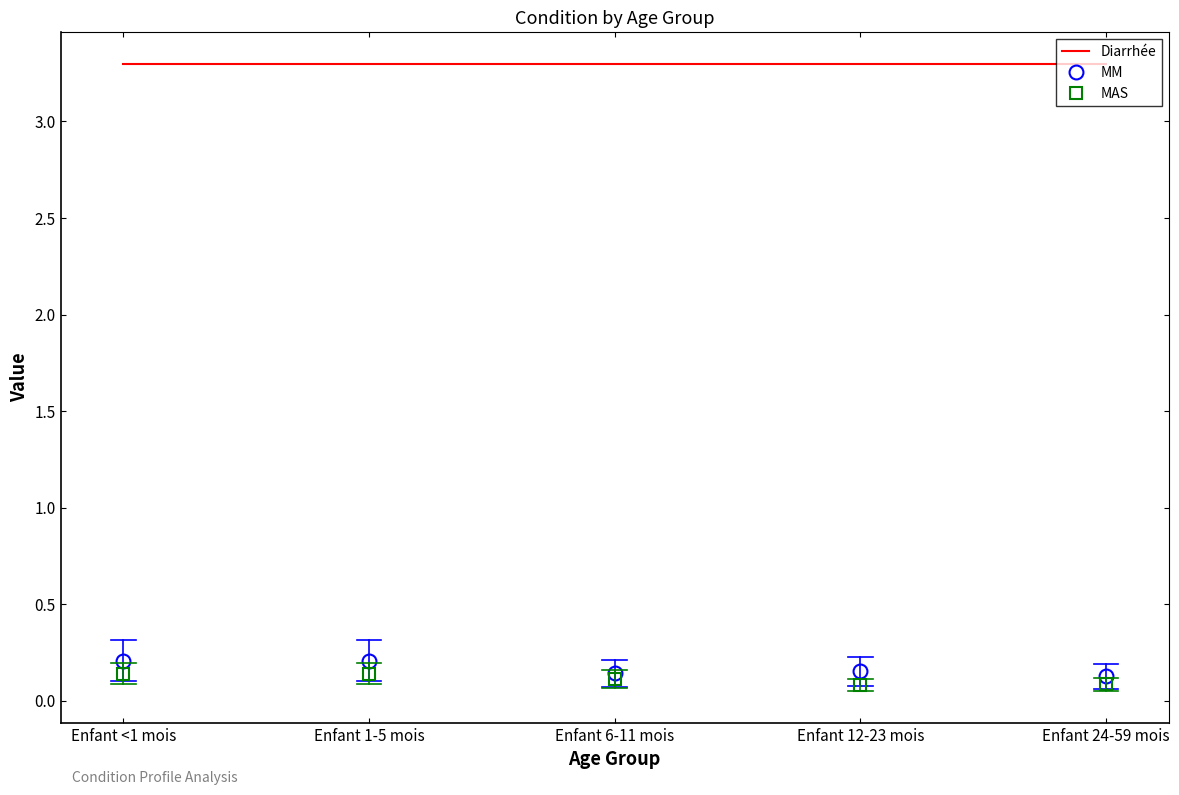

What is the greatest value displayed?

3.3